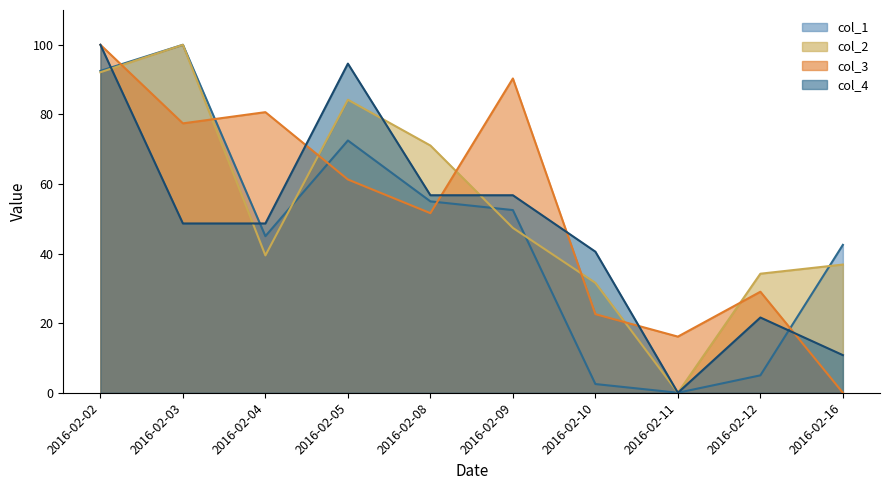

Which category has the lowest value across all series?

2016-02-11